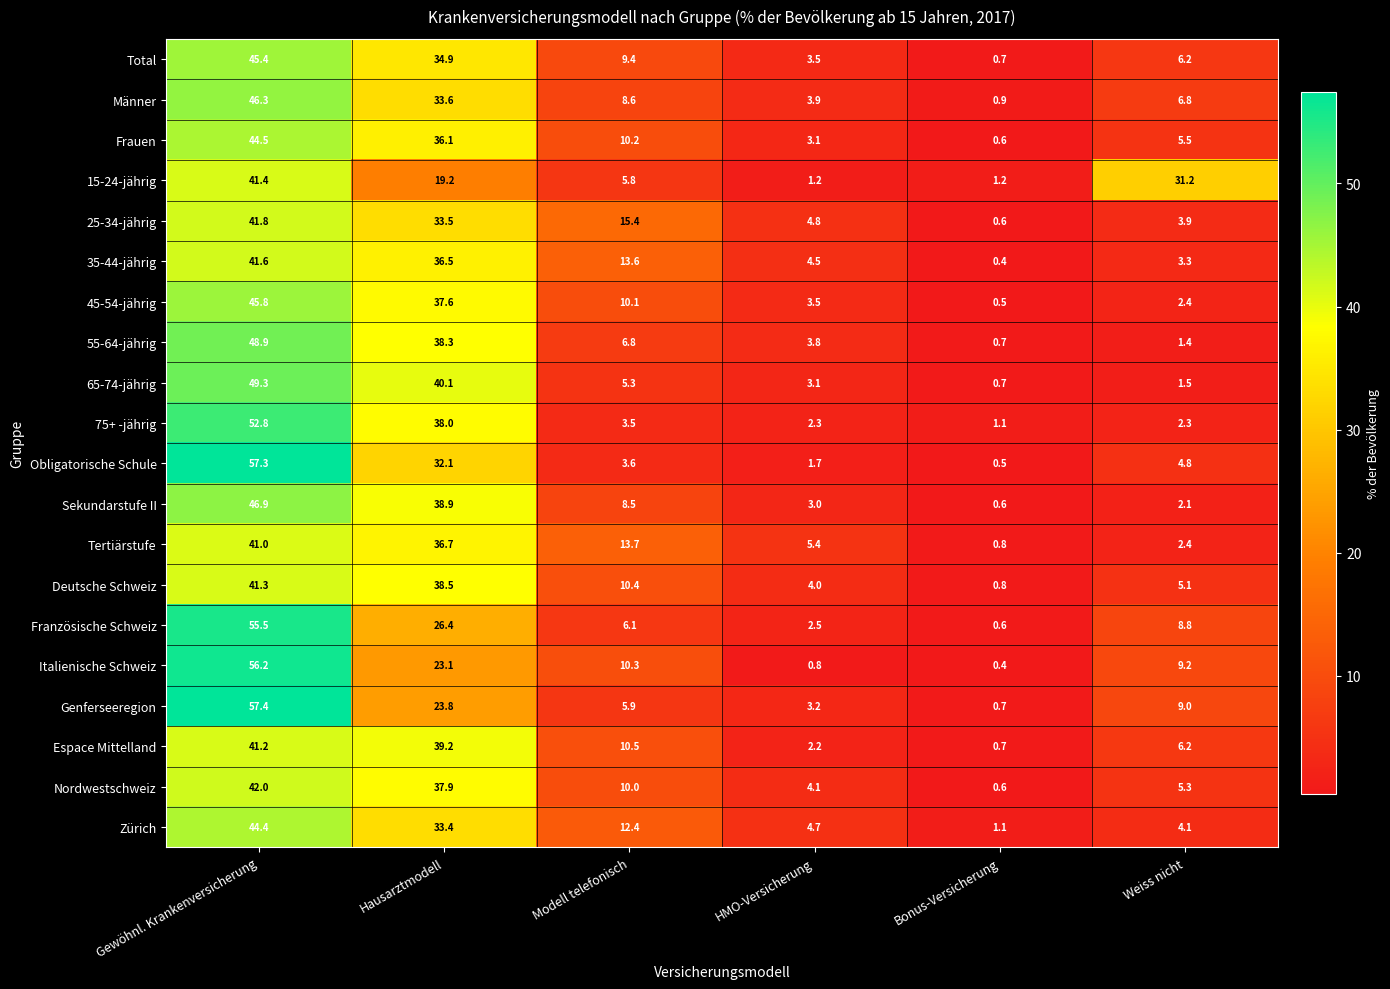

What is the greatest value displayed?

57.4